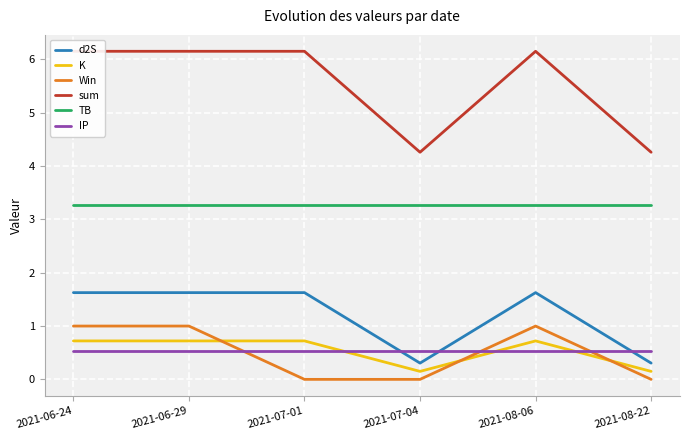

Reading right to left, transcribe all the data shown in this chart.

d2S: 2021-08-22=0.3	2021-08-06=1.6	2021-07-04=0.3	2021-07-01=1.6	2021-06-29=1.6	2021-06-24=1.6
K: 2021-08-22=0.1	2021-08-06=0.7	2021-07-04=0.1	2021-07-01=0.7	2021-06-29=0.7	2021-06-24=0.7
Win: 2021-08-22=0.0	2021-08-06=1.0	2021-07-04=0.0	2021-07-01=0.0	2021-06-29=1.0	2021-06-24=1.0
sum: 2021-08-22=4.3	2021-08-06=6.2	2021-07-04=4.3	2021-07-01=6.2	2021-06-29=6.2	2021-06-24=6.2
TB: 2021-08-22=3.3	2021-08-06=3.3	2021-07-04=3.3	2021-07-01=3.3	2021-06-29=3.3	2021-06-24=3.3
IP: 2021-08-22=0.5	2021-08-06=0.5	2021-07-04=0.5	2021-07-01=0.5	2021-06-29=0.5	2021-06-24=0.5